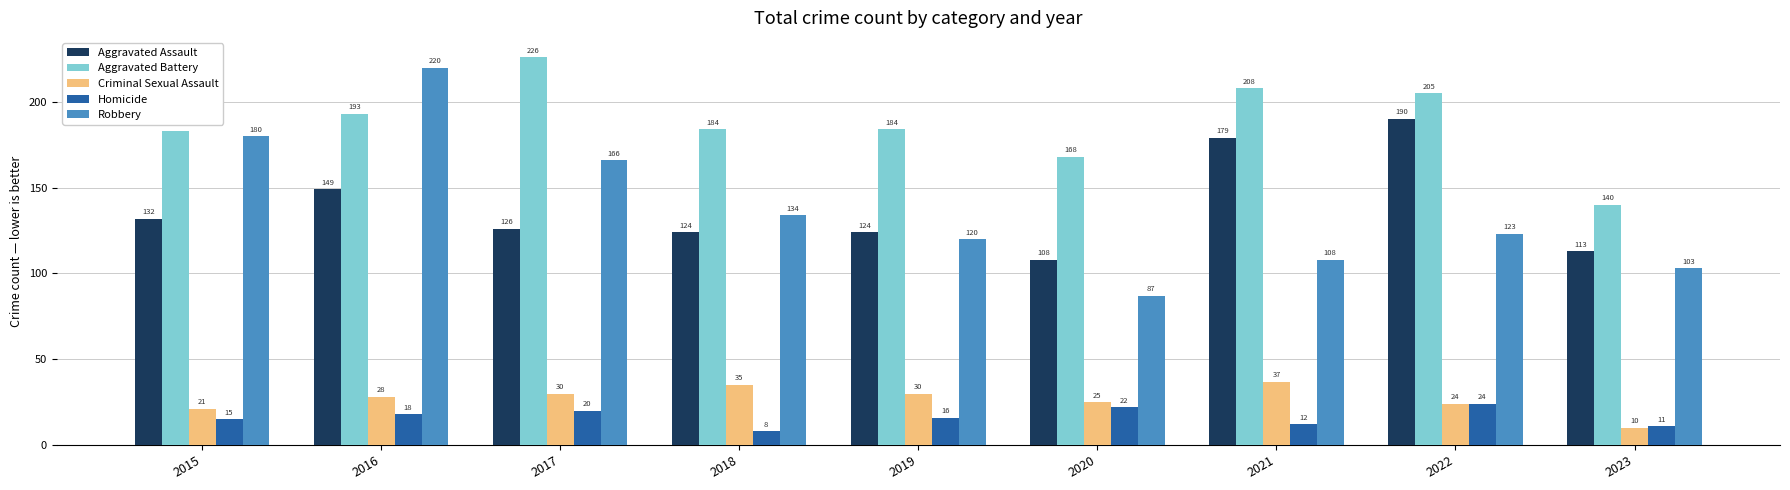

Rank the series at 2017 from highest to lowest value.

Aggravated Battery, Robbery, Aggravated Assault, Criminal Sexual Assault, Homicide